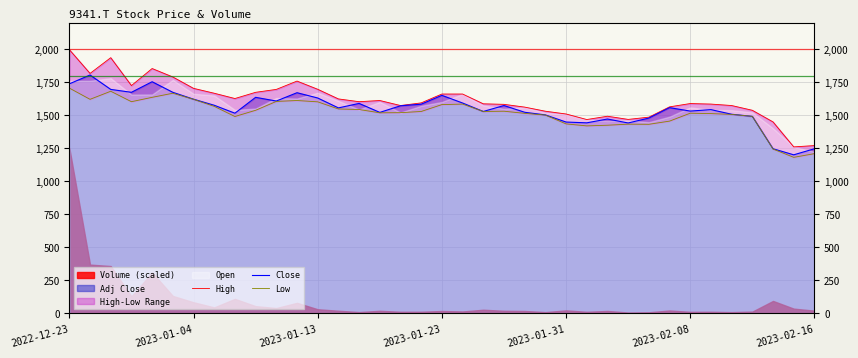

What is the maximum value for Close?

1804